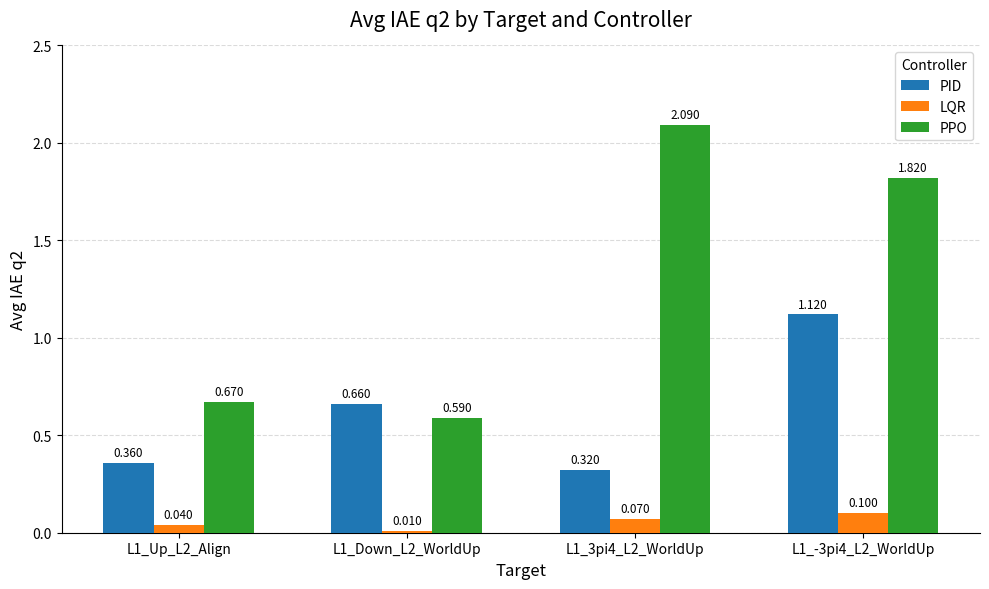

List the series in order of their peak value, highest first.

PPO, PID, LQR